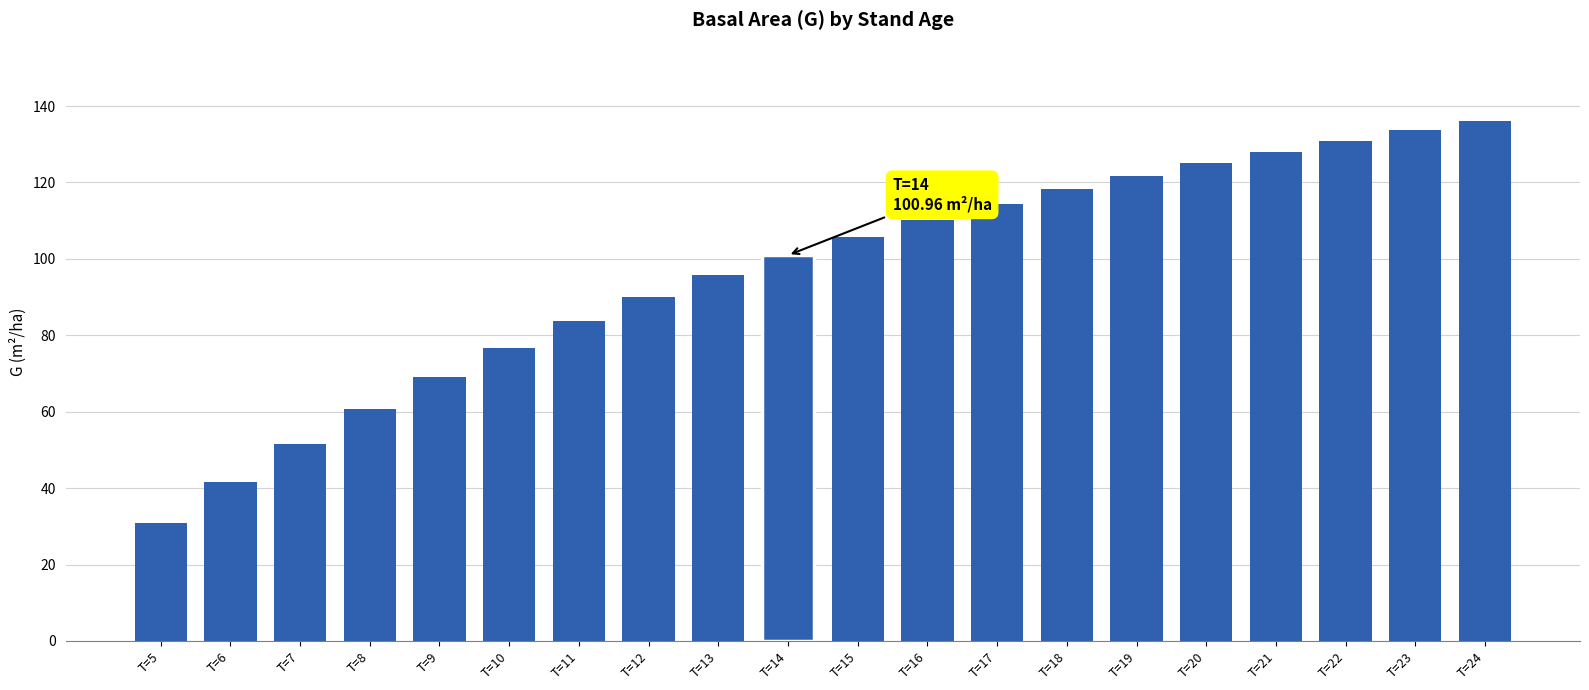

Count the number of values greater than 105.

10